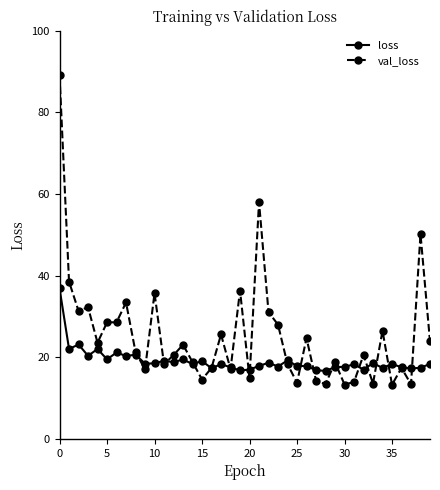

At how many categories does at least one series exceed 69?

1